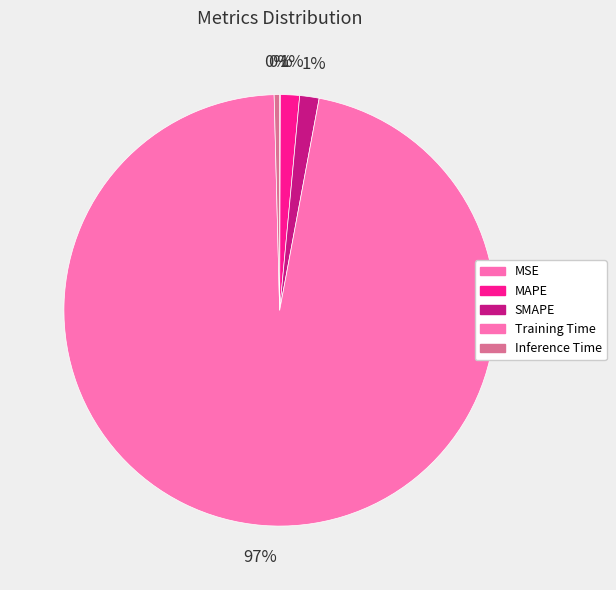

Is there a majority slice in this chart?

Yes